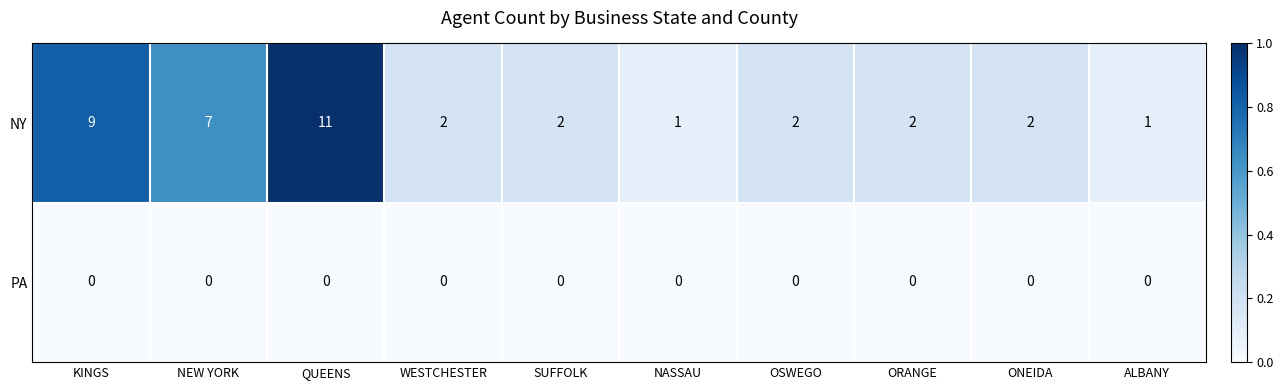

Which series has the largest total across all categories?

NY